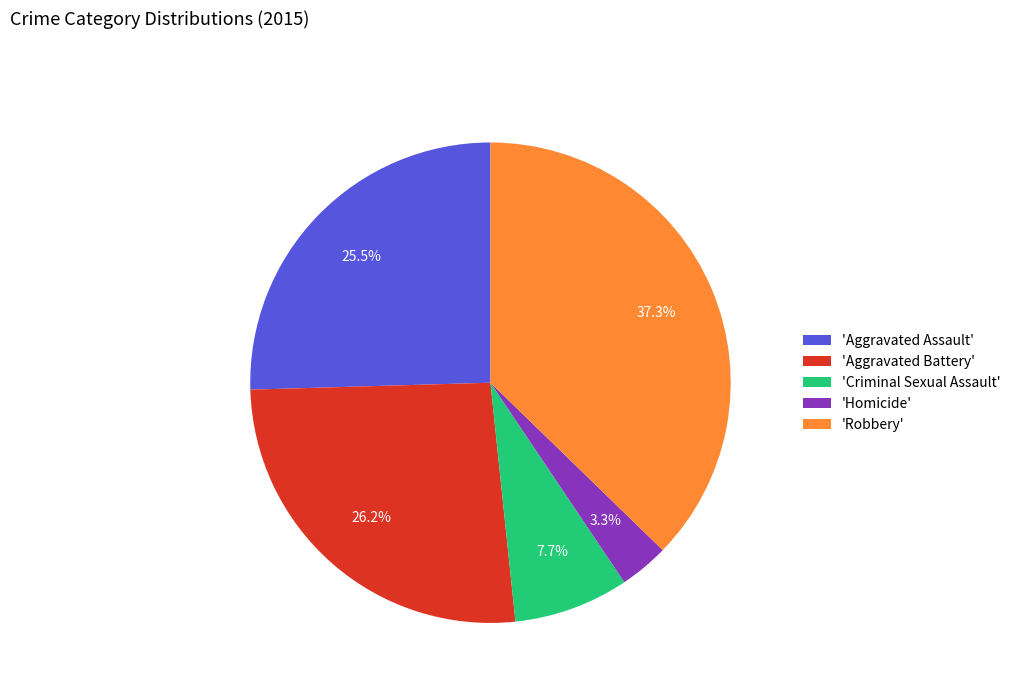

Approximately how many times larger is the value at 'Criminal Sexual Assault' compared to 'Aggravated Battery'?

0.3